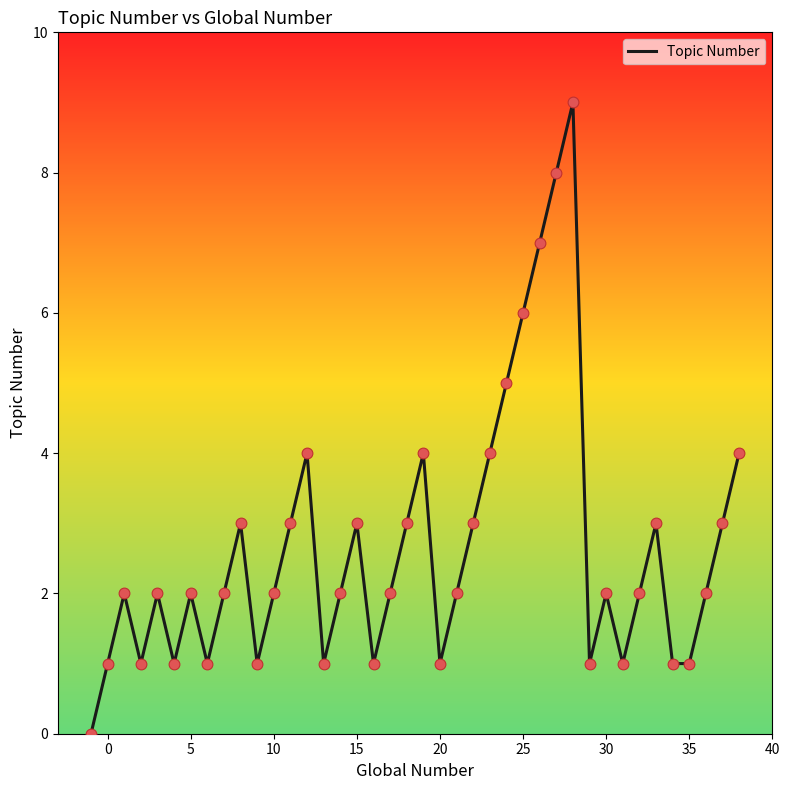

What is the maximum value shown in the chart?

9